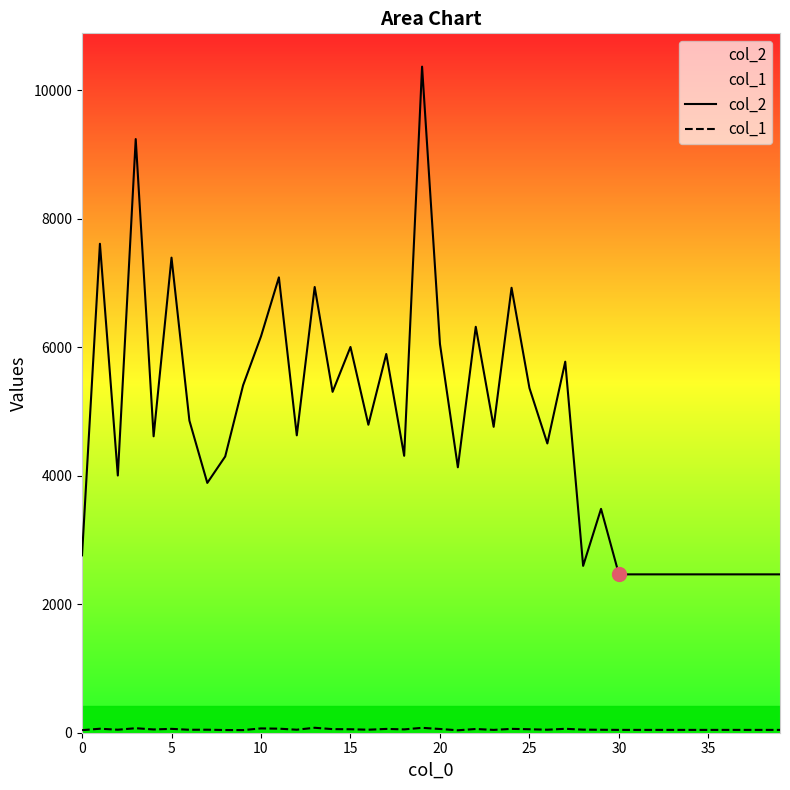

True or false: col_1 and col_2 cross at least once.

False